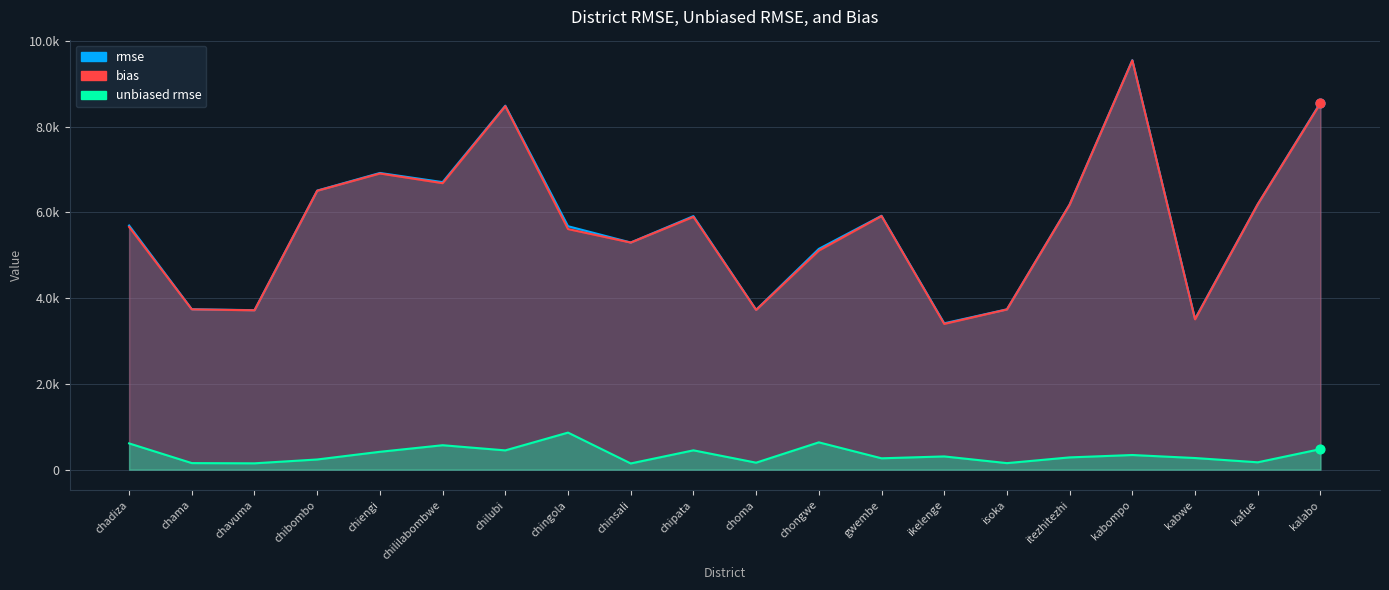

At how many categories does at least one series exceed 5460?

12